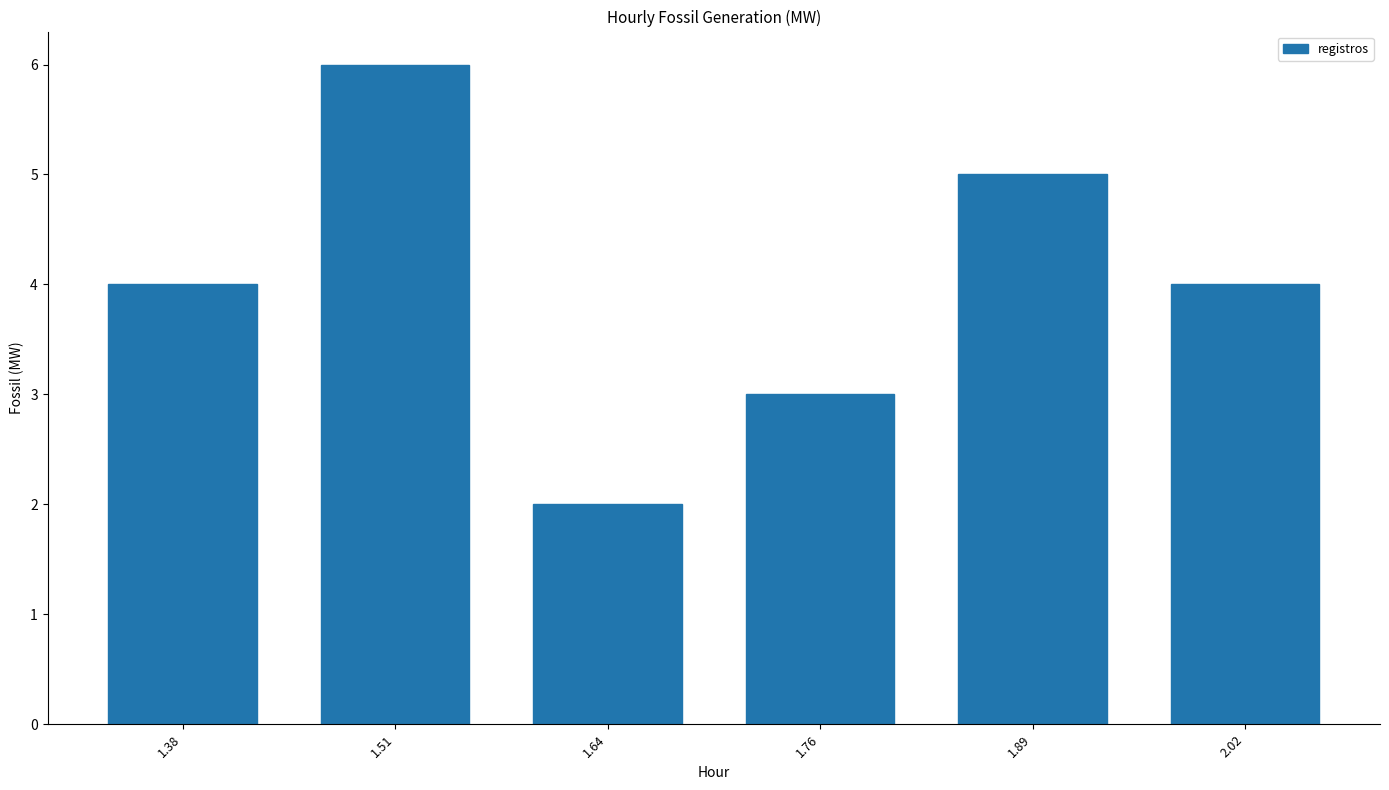

Reading left to right, what are all the values shown in this chart?

4	6	2	3	5	4